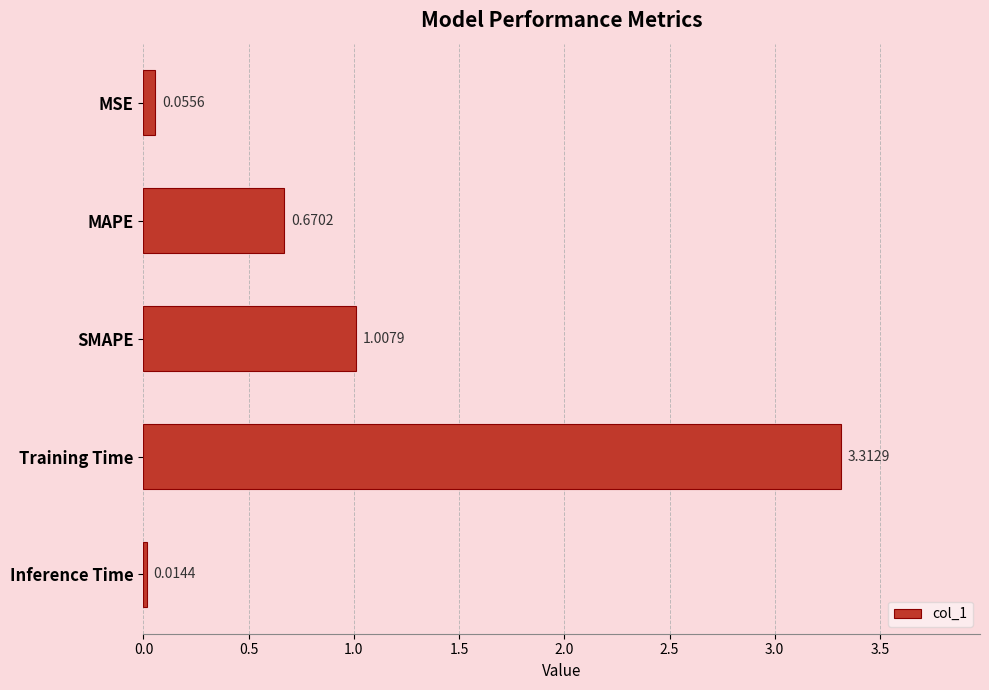

What is the label of the 3rd bar from the top?

SMAPE